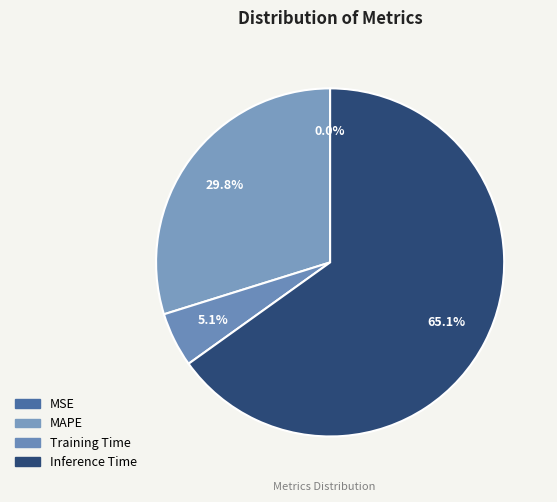

The Inference Time slice represents 77% of the pie. True or false?

False